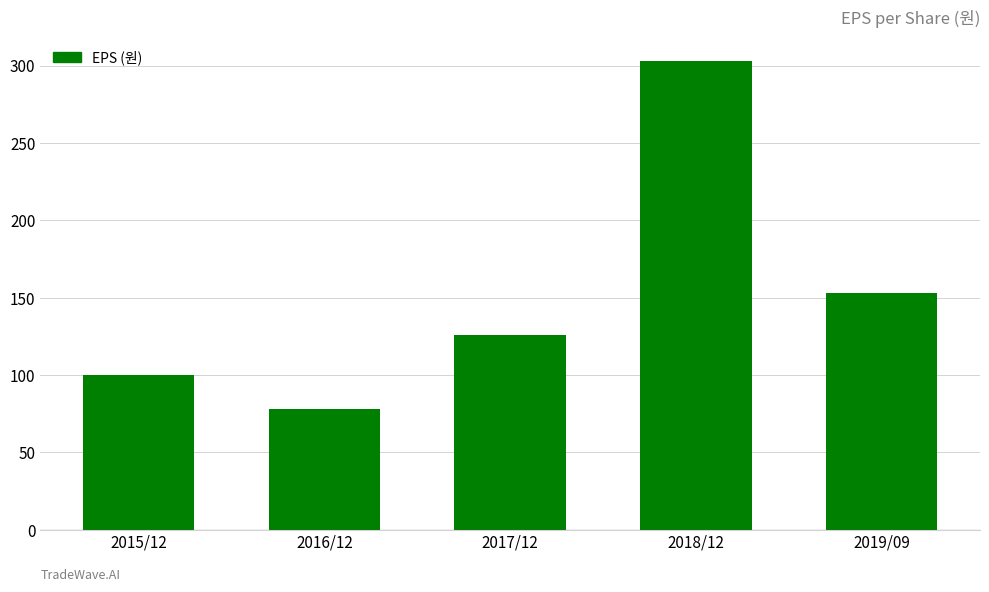

Which label corresponds to the smallest value in the chart?

2016/12